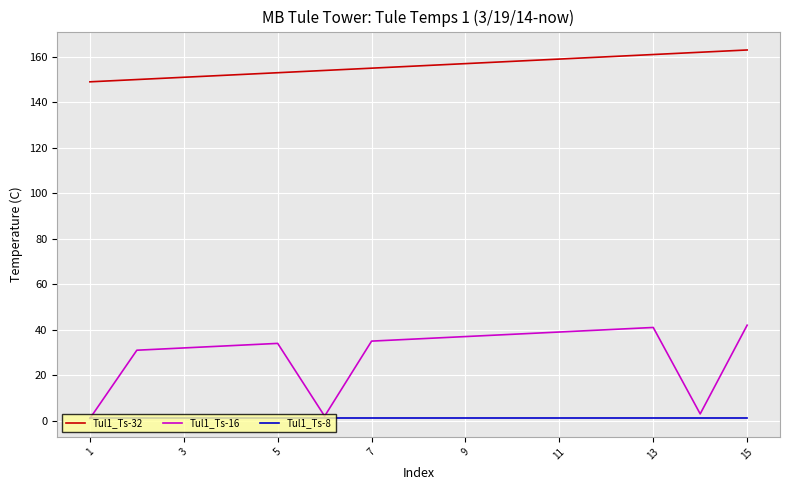

Rank the series by their maximum value, from highest to lowest.

Tul1_Ts-32, Tul1_Ts-16, Tul1_Ts-8